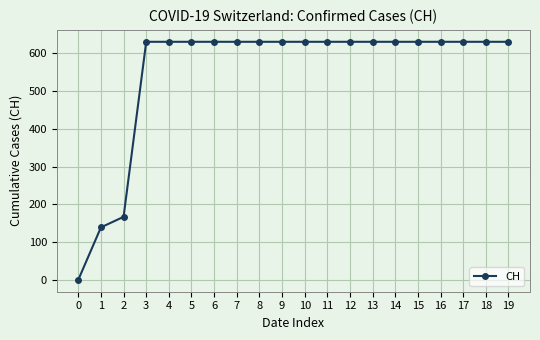

What is the maximum value shown in the chart?

631